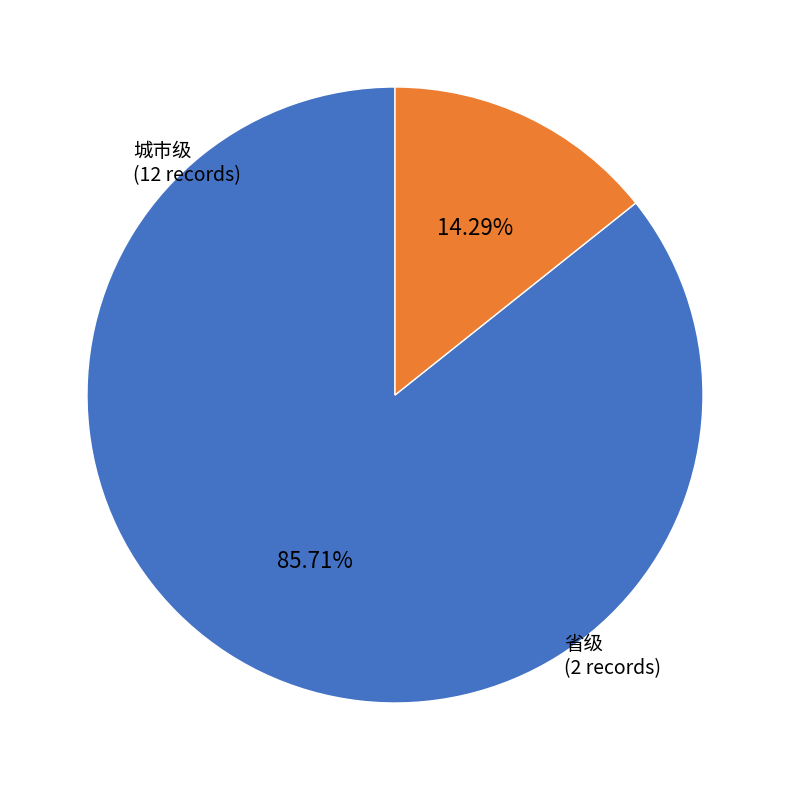

What is the smallest slice in the pie chart?

省级